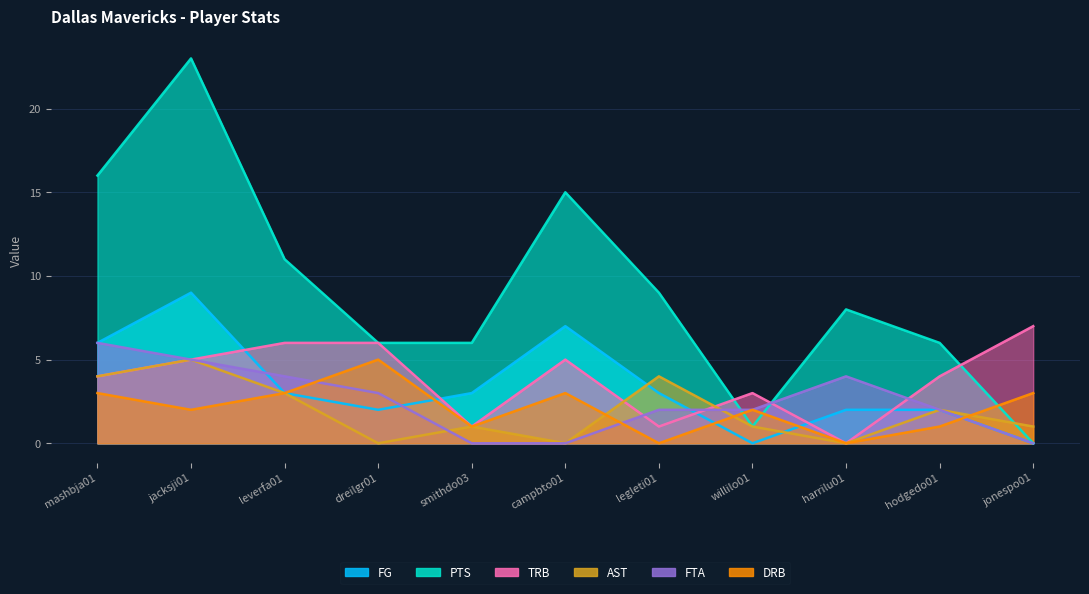

At which category does the chart reach its peak across all series?

jacksji01